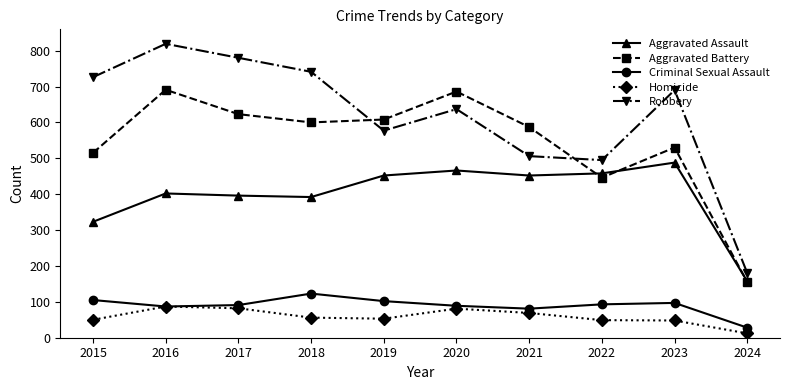

What is the difference between the highest and lowest values at 2016?

732